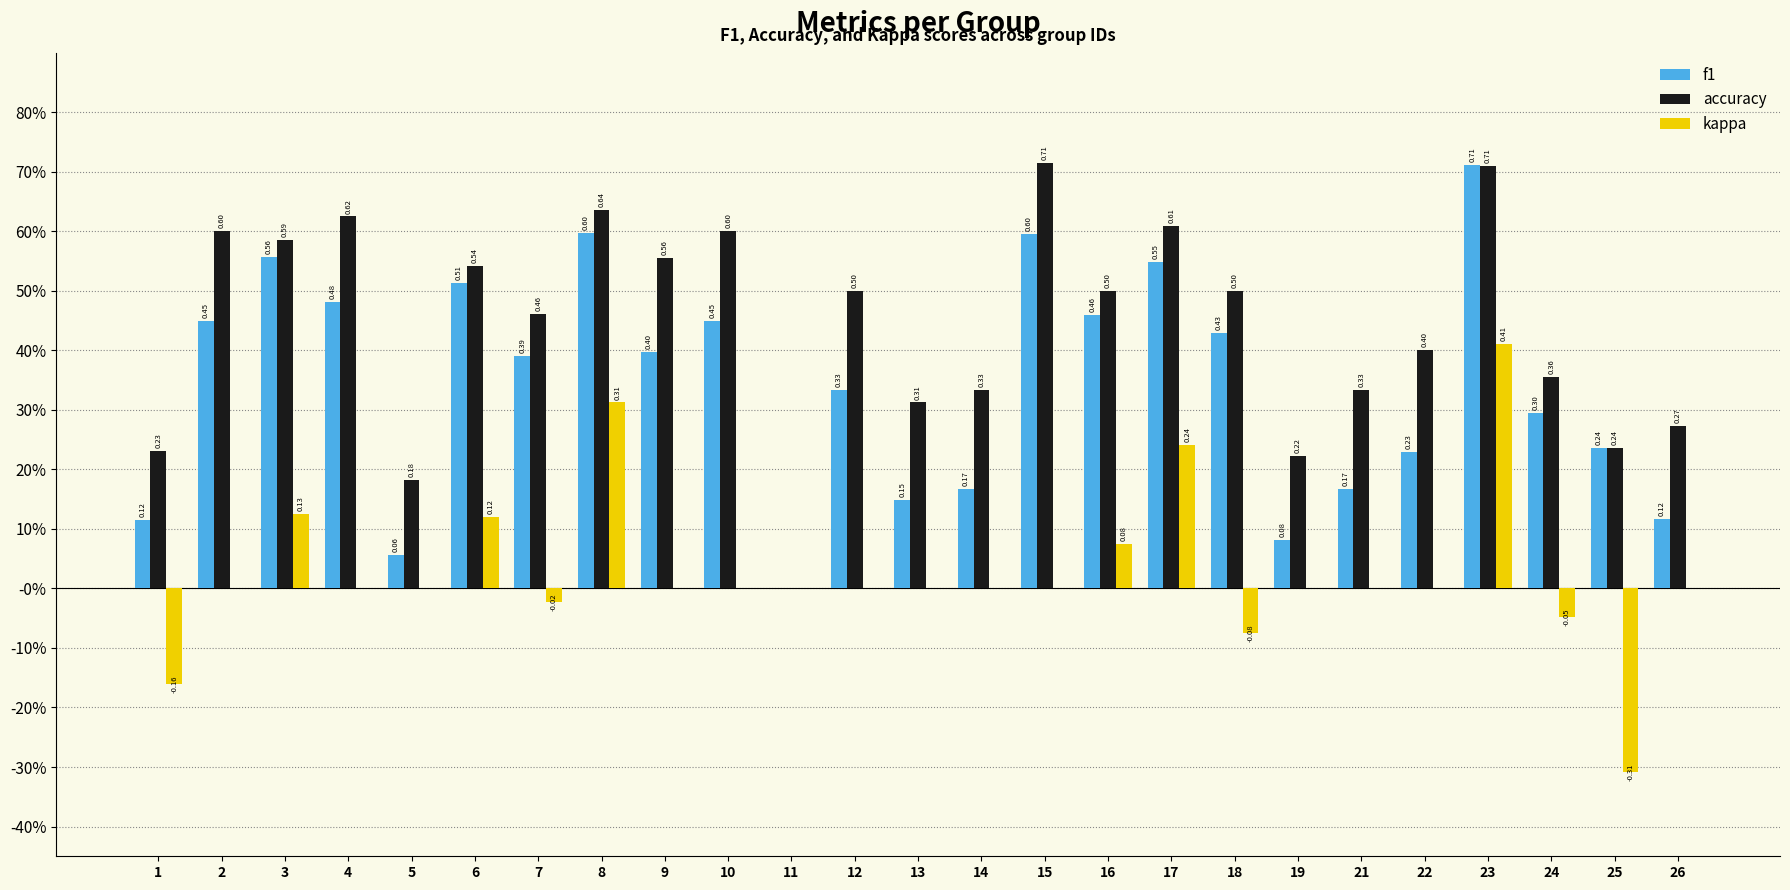

True or false: f1 has a value of 0.0 at 11.

True